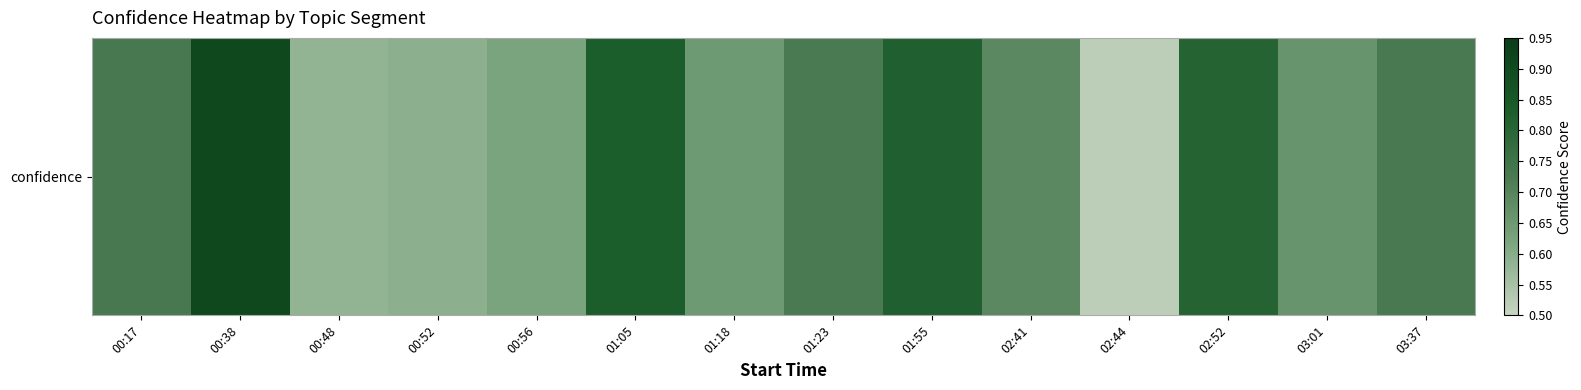

Count the number of data series in this chart.

1